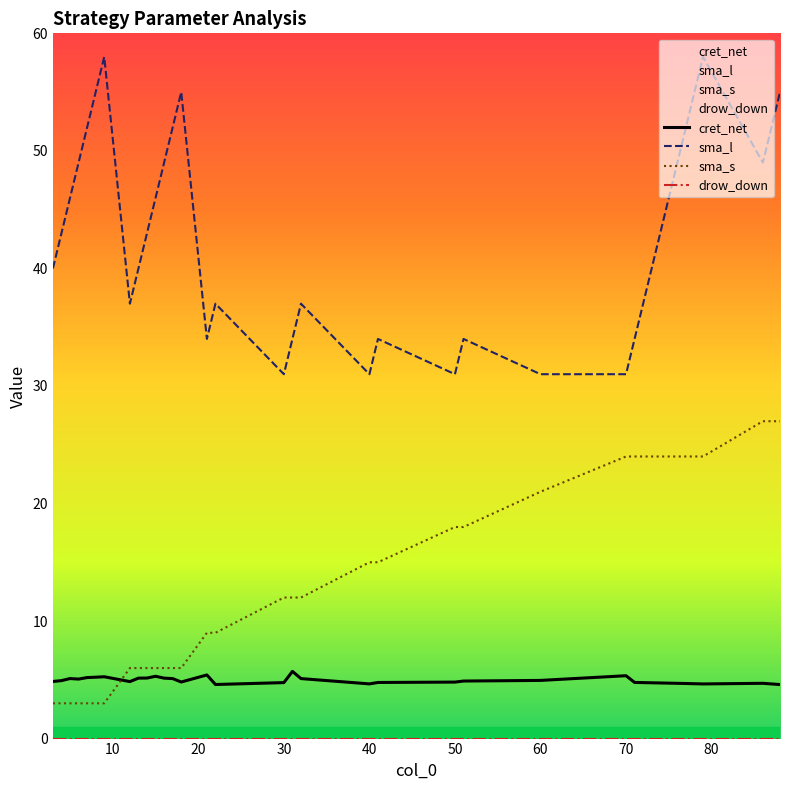

What is the greatest value displayed?

58.0